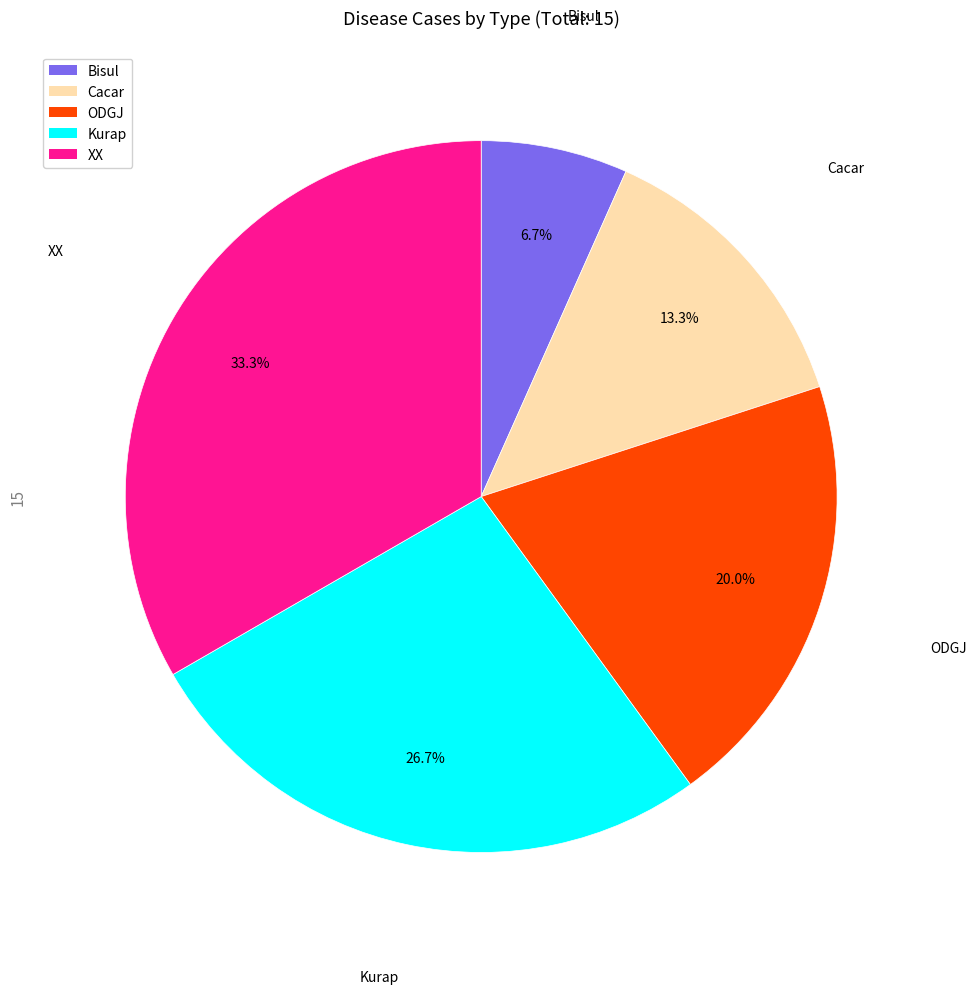

Is there a majority slice in this chart?

No